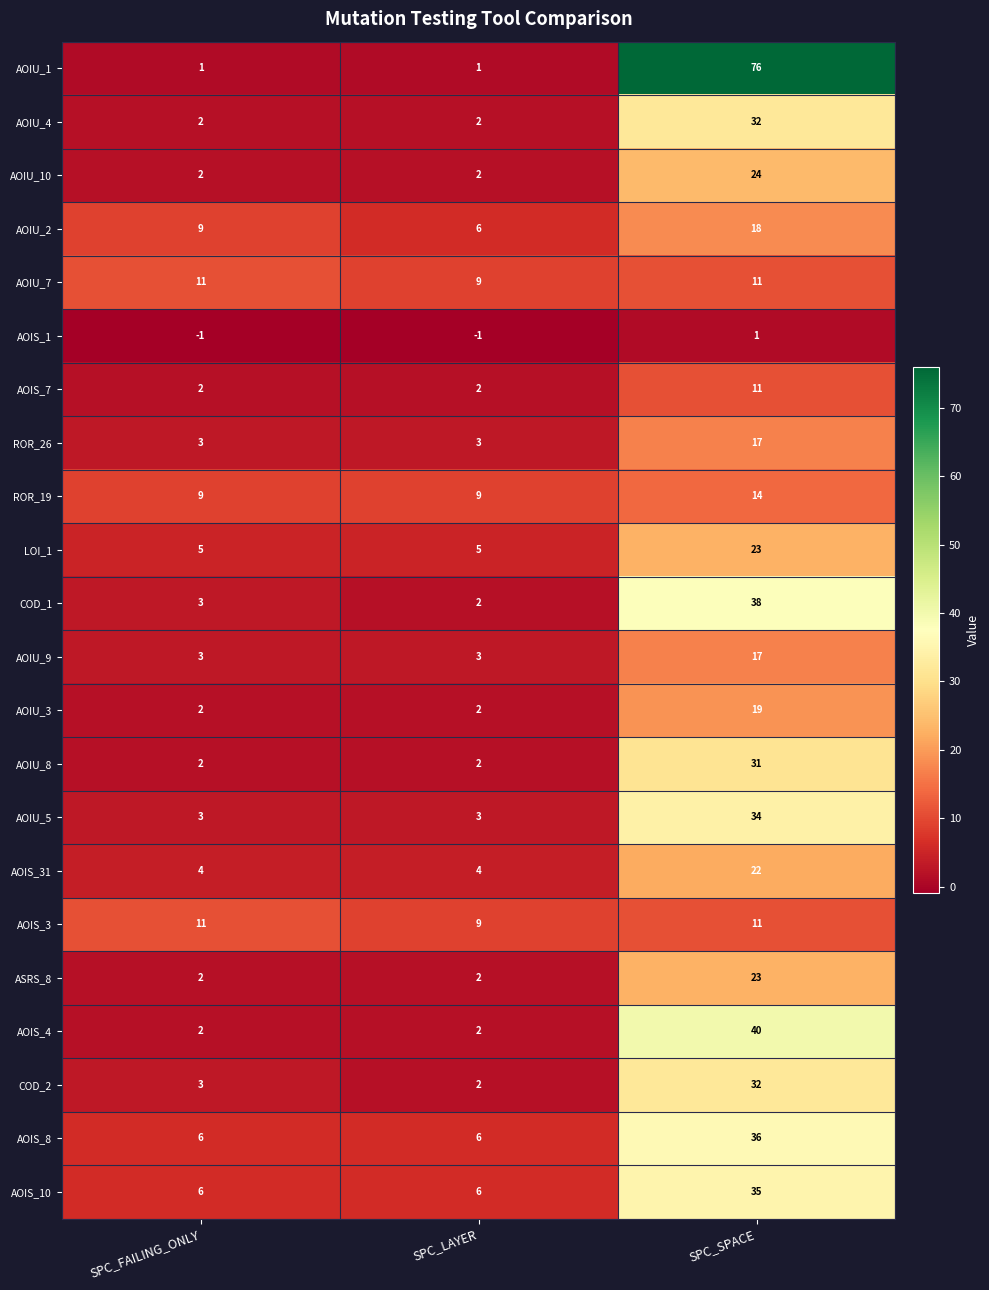

Which label corresponds to the largest value in the chart?

SPC_SPACE